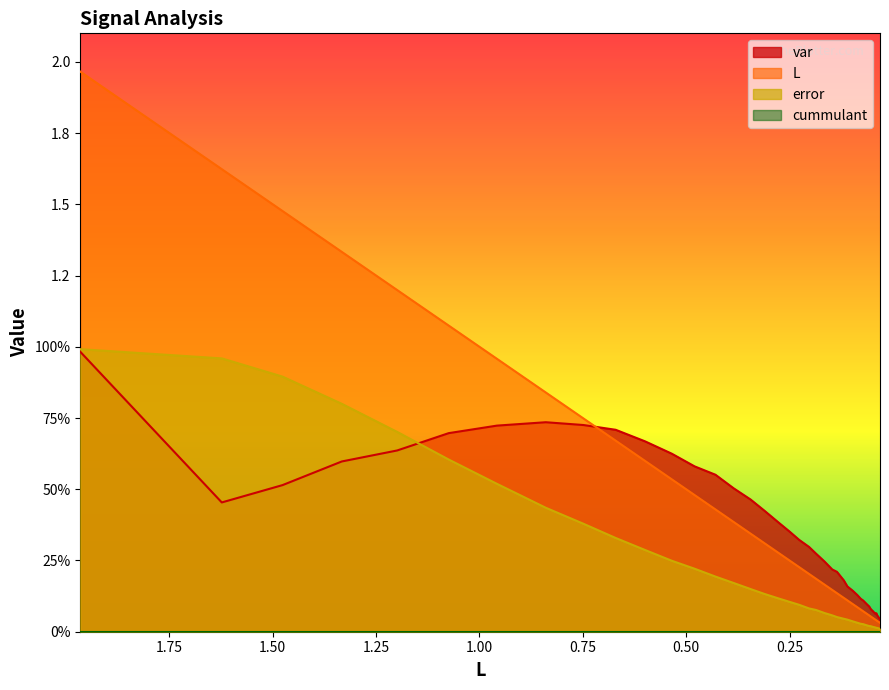

Reading left to right, extract all data points from this chart.

var: 1.0	0.5	0.5	0.6	0.6	0.7	0.7	0.7	0.7	0.7	0.7	0.6	0.6	0.6	0.5	0.5	0.4	0.4	0.4	0.3	0.3	0.3	0.2	0.2	0.2	0.2	0.2	0.1	0.1	0.1	0.1	0.1	0.1	0.1	0.1	0.1	0.1	0.1	0.1	0.0
L: 2.0	1.6	1.5	1.3	1.2	1.1	1.0	0.8	0.7	0.7	0.6	0.5	0.5	0.4	0.4	0.3	0.3	0.3	0.2	0.2	0.2	0.2	0.2	0.1	0.1	0.1	0.1	0.1	0.1	0.1	0.1	0.1	0.1	0.1	0.0	0.0	0.0	0.0	0.0	0.0
error: 1.0	1.0	0.9	0.8	0.7	0.6	0.5	0.4	0.4	0.3	0.3	0.2	0.2	0.2	0.2	0.1	0.1	0.1	0.1	0.1	0.1	0.1	0.1	0.1	0.1	0.0	0.0	0.0	0.0	0.0	0.0	0.0	0.0	0.0	0.0	0.0	0.0	0.0	0.0	0.0